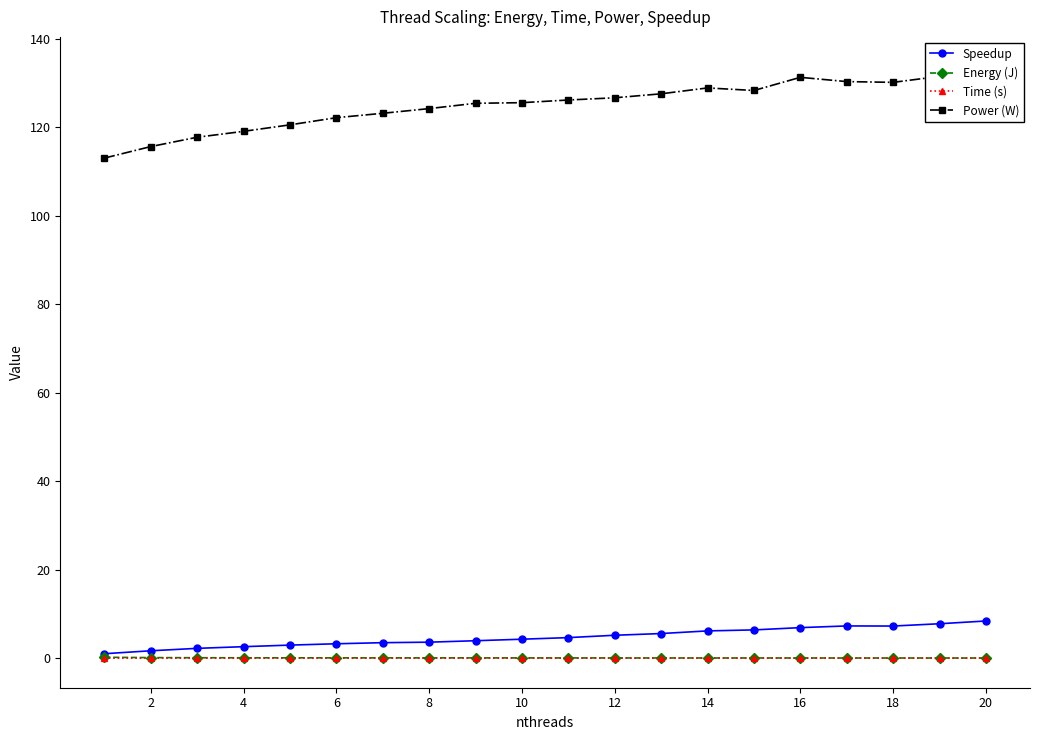

Between 2 and 12, which series saw the biggest shift?

Power (W)